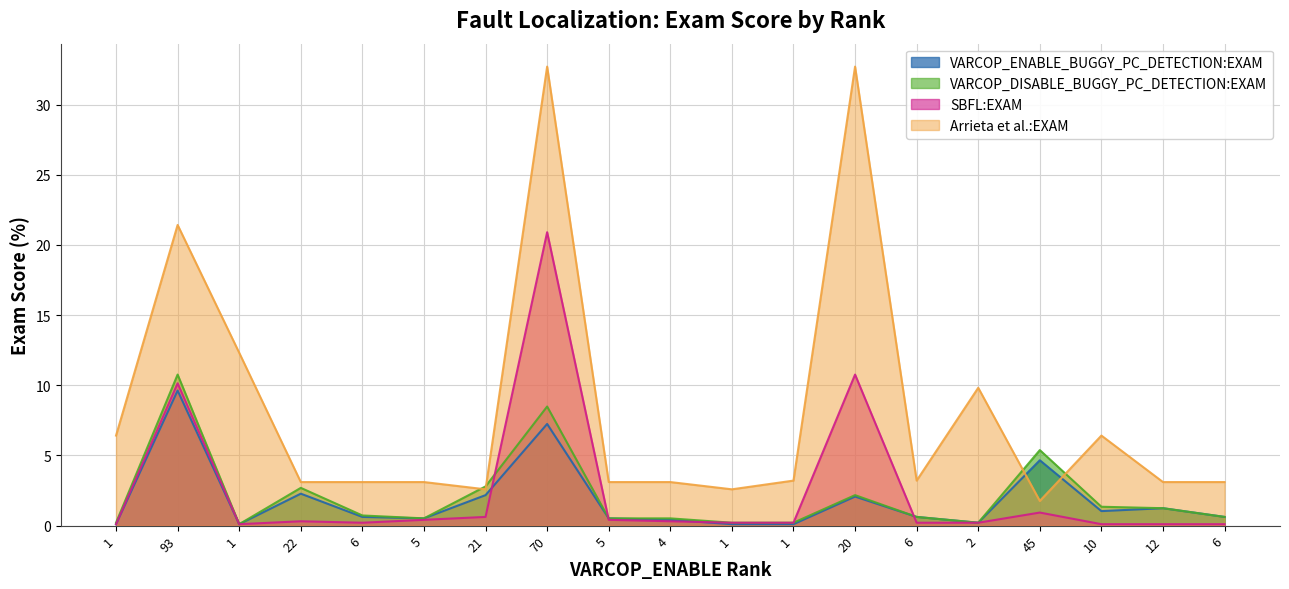

What is the value of the SBFL:EXAM point at the 5th from the left?

0.2